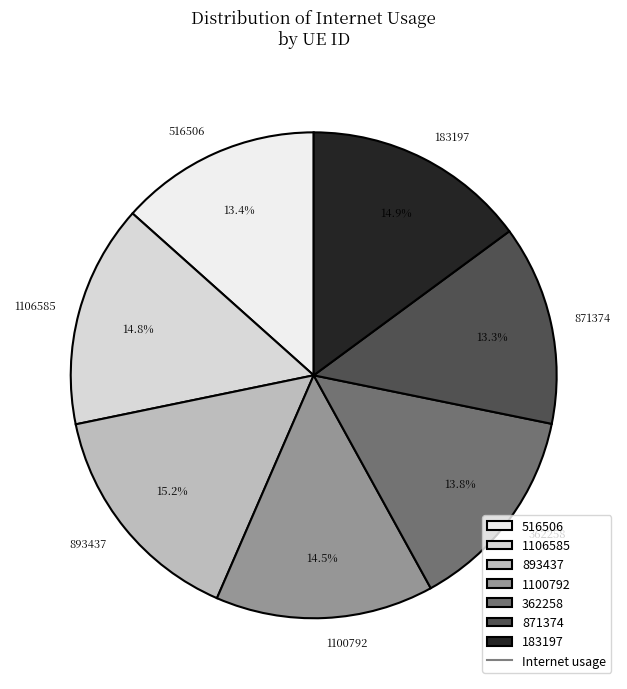

Does 516506 represent more than half of the total?

No